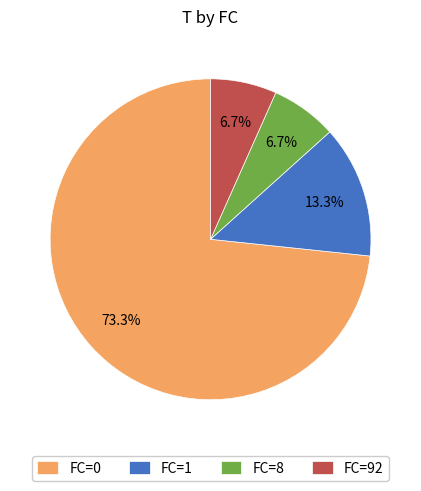

How much of the chart is everything except FC=92?

93.3%